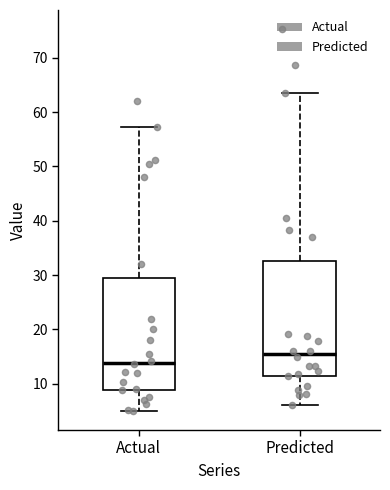

Where is the upper edge of the box for Actual on the y-axis? The values are not printed on the chart, so give them approximately, as read against the axis.

29